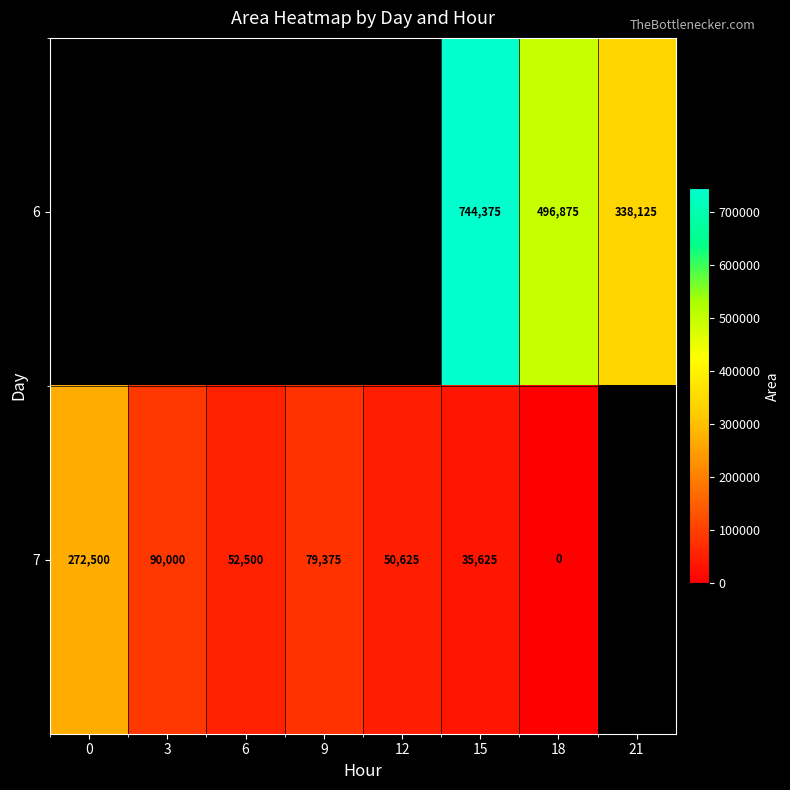

What is the total value across all series at 15?

780000